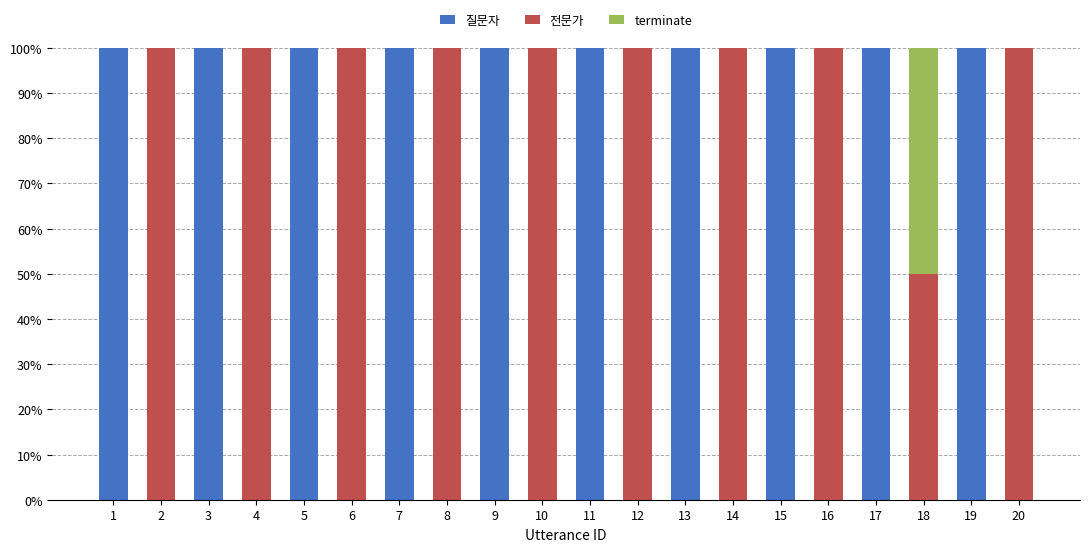

What is the total value across all series at 13?

100